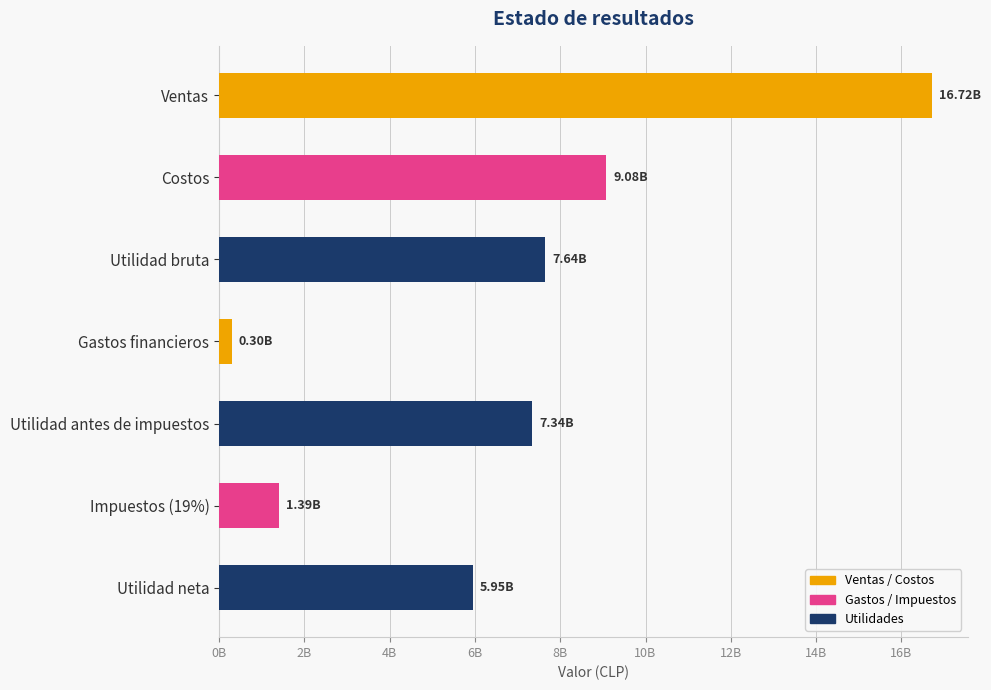

List the labels in order of value, smallest first.

Gastos financieros, Impuestos (19%), Utilidad neta, Utilidad antes de impuestos, Utilidad bruta, Costos, Ventas